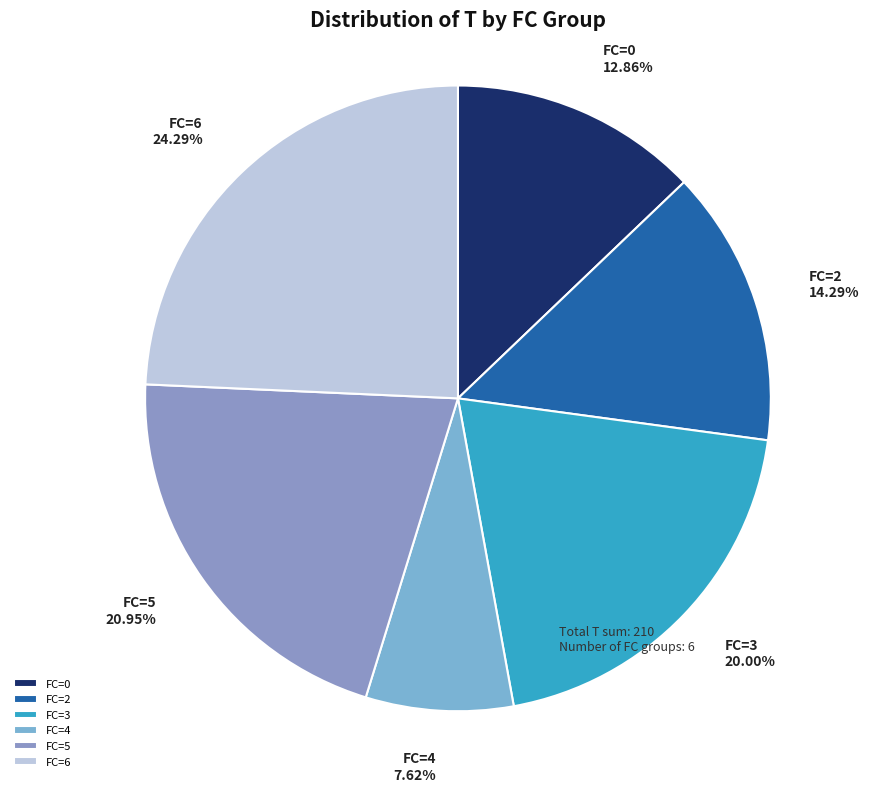

Is the sum of FC=3 and FC=5 greater than half?

No